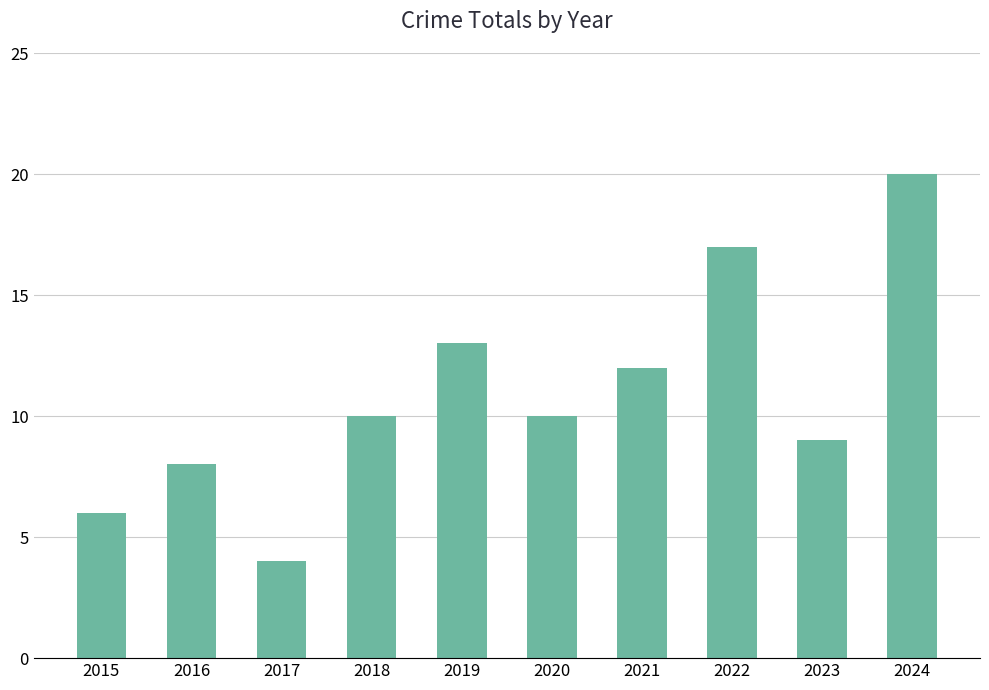

At which category does the chart reach its peak across all series?

2024